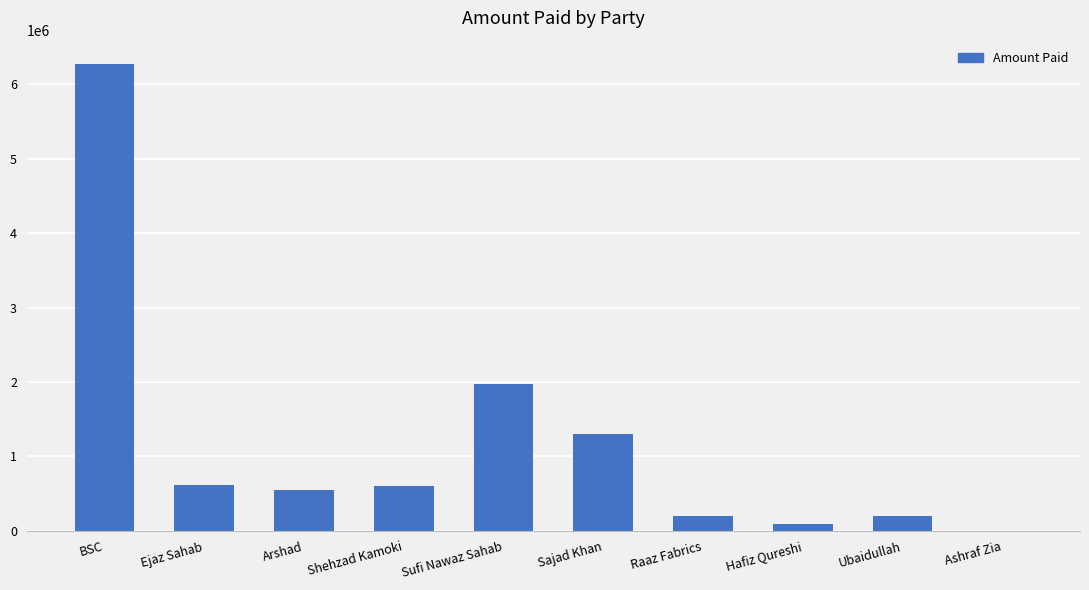

What is the approximate value at Hafiz Qureshi, to the nearest 100?

100000